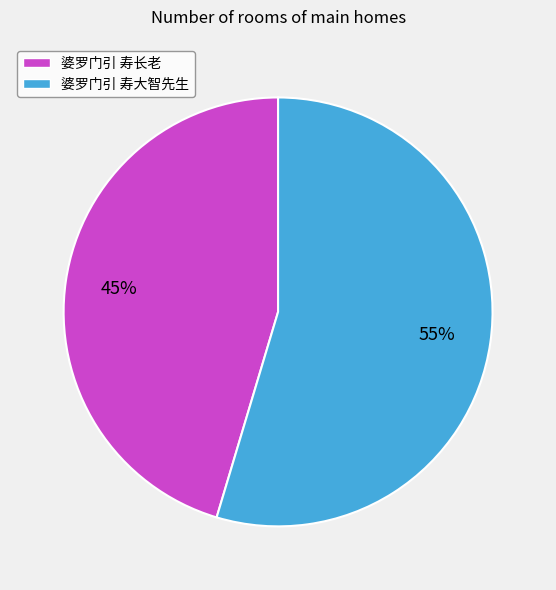

How many slices are in this pie chart?

2